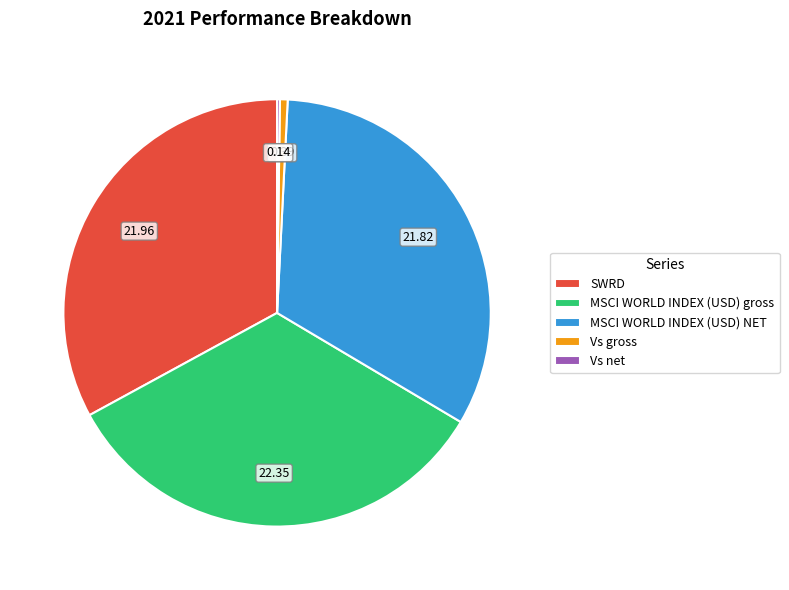

Is there any slice that represents more than half of the pie?

No